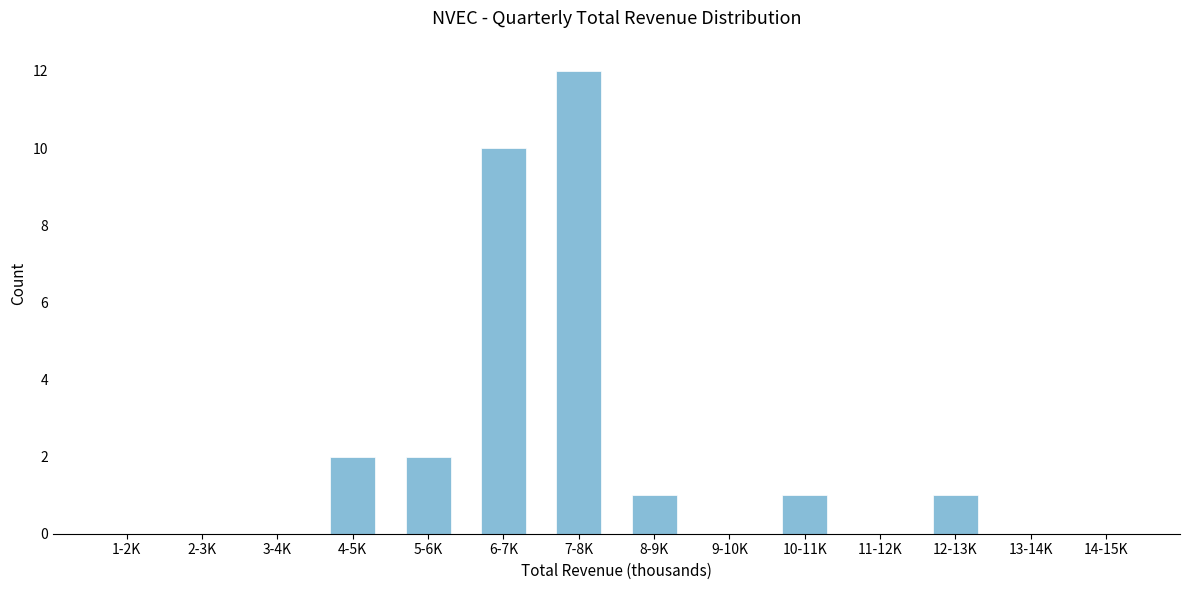

Reading left to right, transcribe all the data shown in this chart.

1-2K=0	2-3K=0	3-4K=0	4-5K=2	5-6K=2	6-7K=10	7-8K=12	8-9K=1	9-10K=0	10-11K=1	11-12K=0	12-13K=1	13-14K=0	14-15K=0